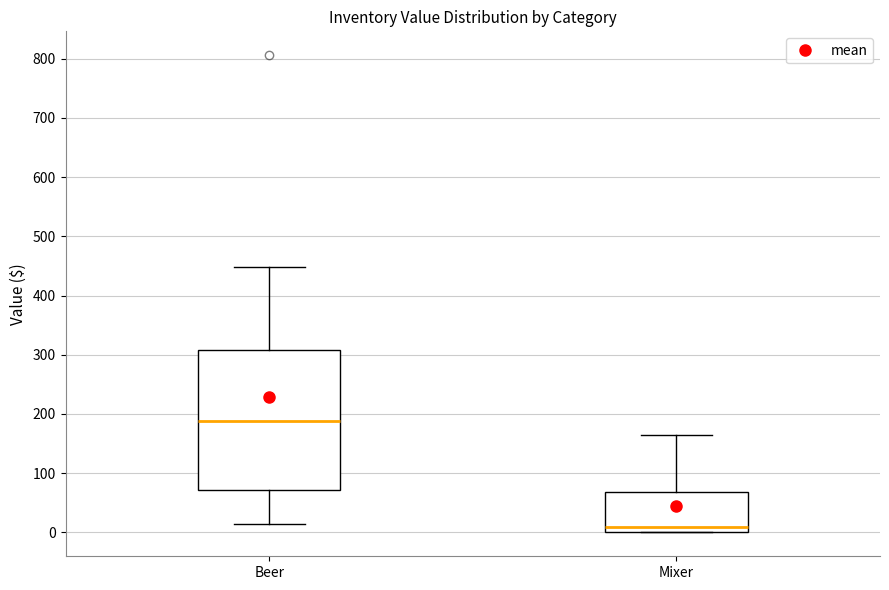

Where does the median line of the box for Beer sit on the y-axis? The values are not printed on the chart, so give them approximately, as read against the axis.

190